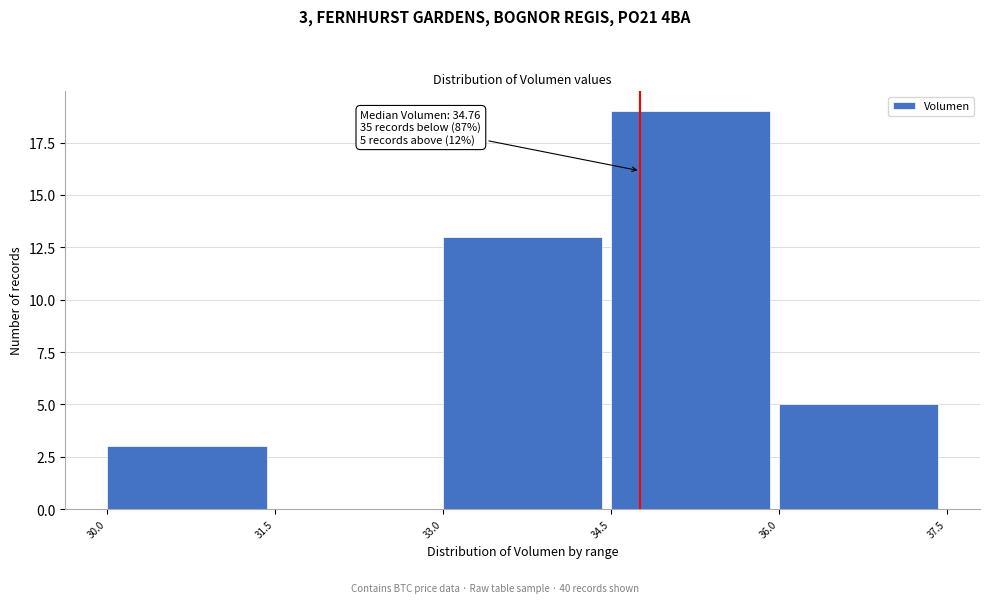

Which range on the x-axis has the tallest bar?

34.5 to 36.0